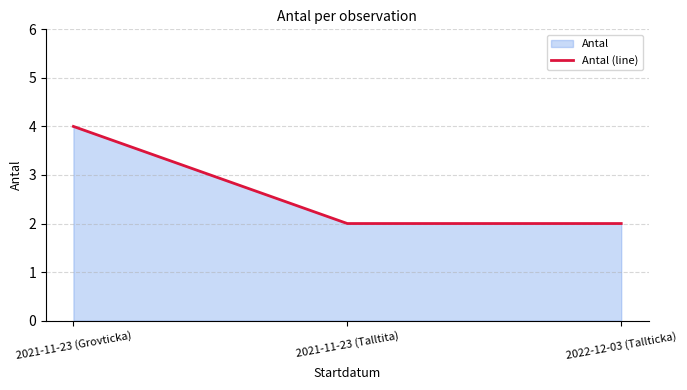

What is the smallest value displayed?

2